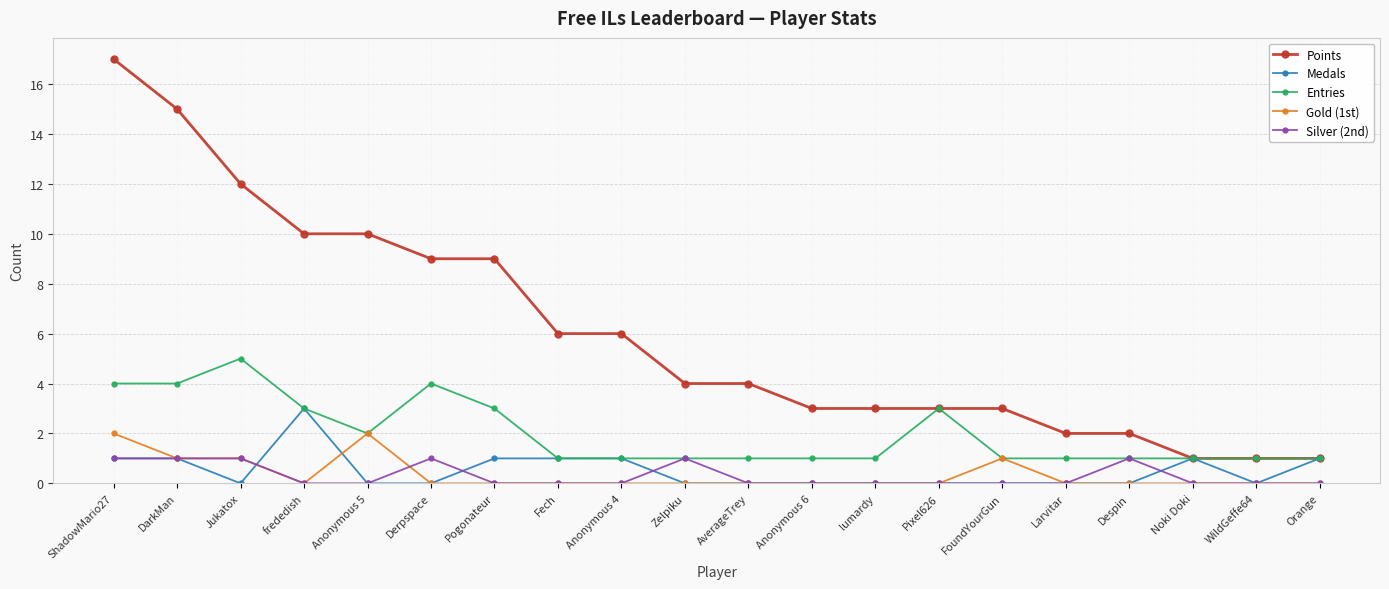

How many lines are shown in the chart?

5